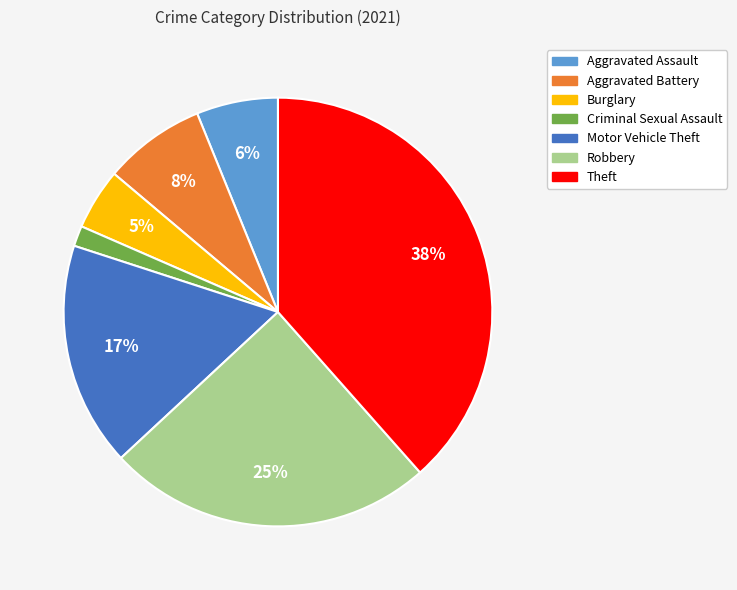

Between Aggravated Assault and Theft, which is larger?

Theft